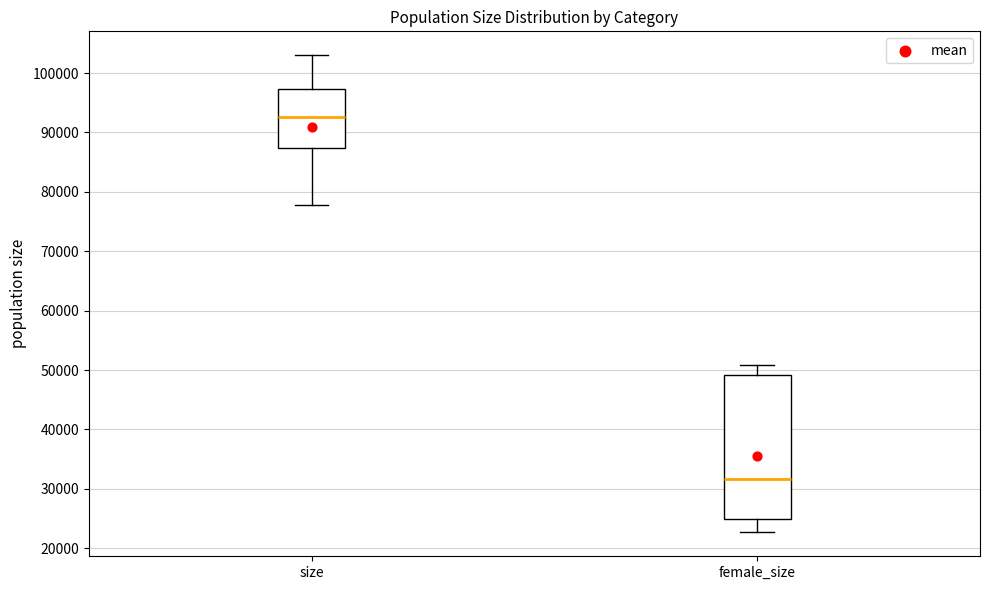

Reading left to right, transcribe this box plot: for each box, give where its median line is, the range the box spans, and where its two whiskers end, as read against the y-axis. The values are not printed on the chart, so give them approximately, as read against the axis.

size: median 93000, box 87000 to 97000, whiskers 78000 to 103000
female_size: median 32000, box 25000 to 49000, whiskers 23000 to 51000